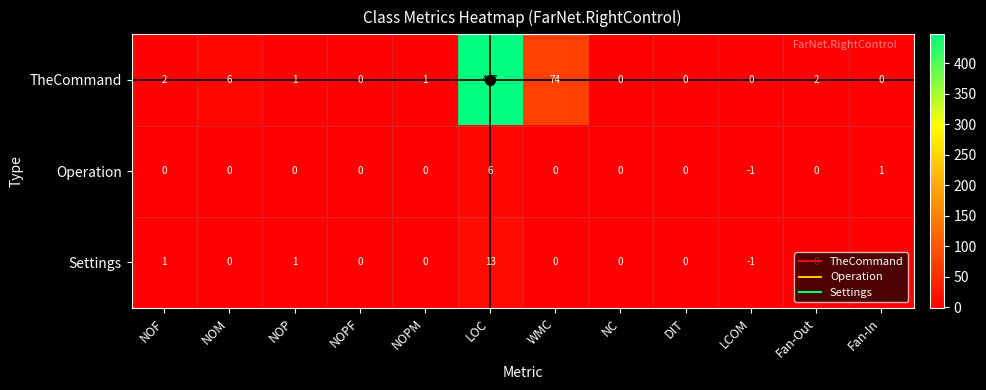

What is the smallest value displayed?

-1